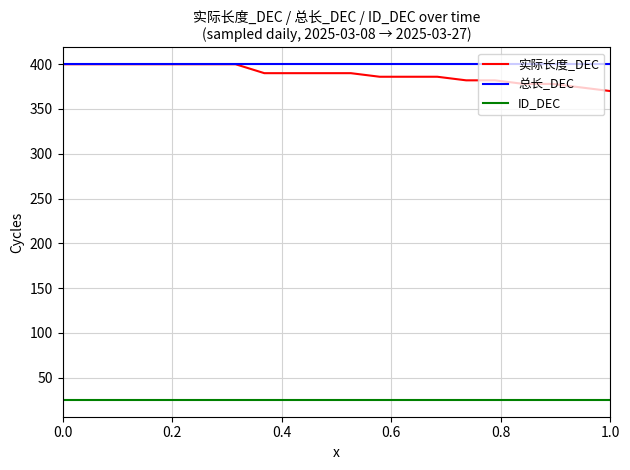

What is the minimum value shown in the chart?

25